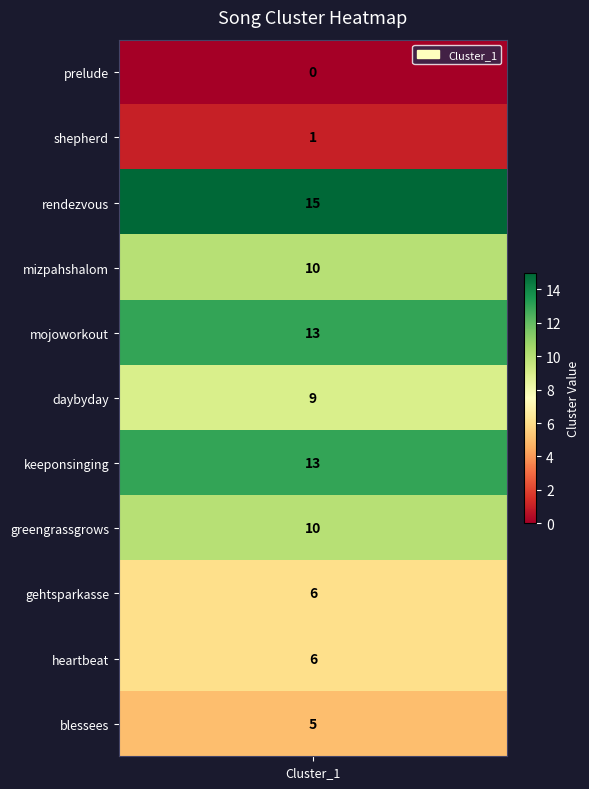

Approximately how many times larger is the value at 8 compared to 6?

0.5